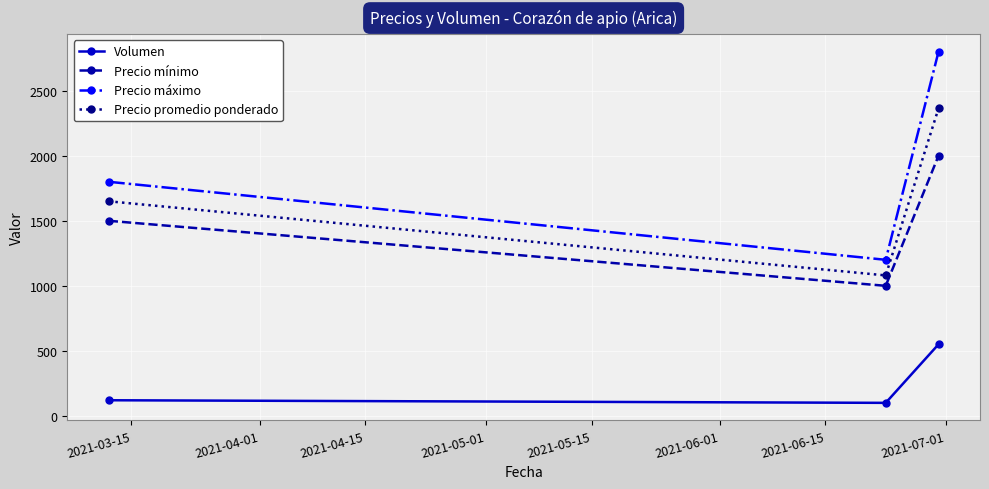

What is the difference between the maximum and minimum values in the Precio mínimo series?

1000